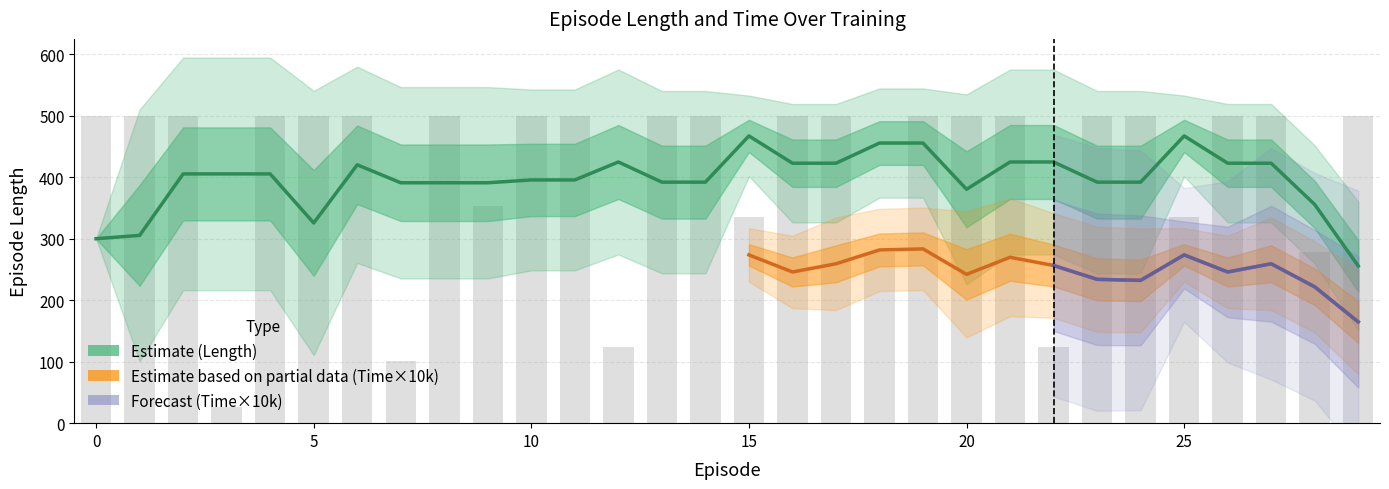

True or false: the data shows 333 at 19.

False